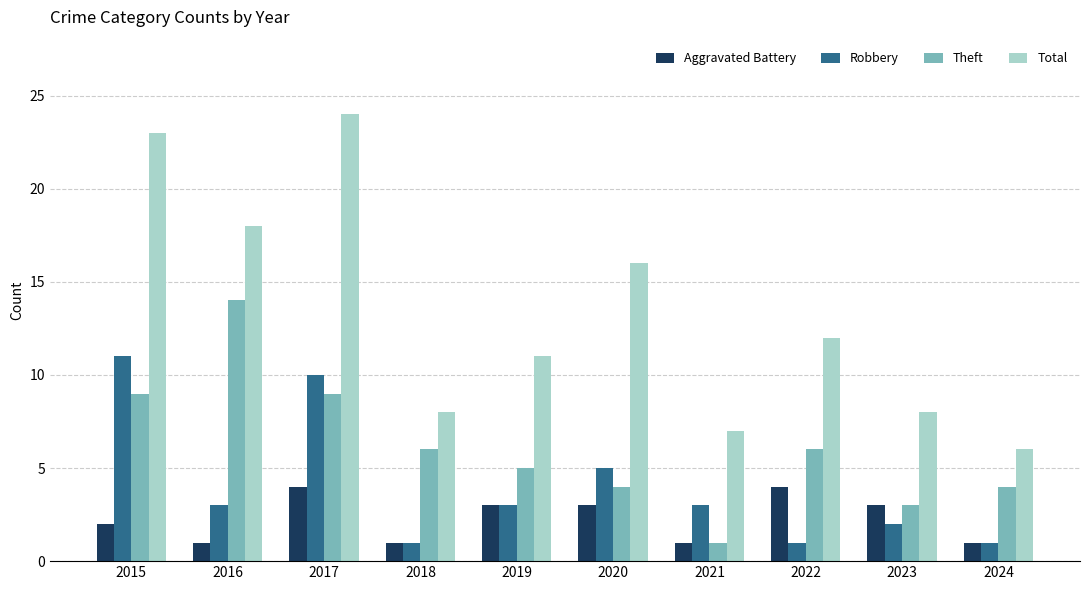

What is the spread (max minus min) of values at 2023?

6